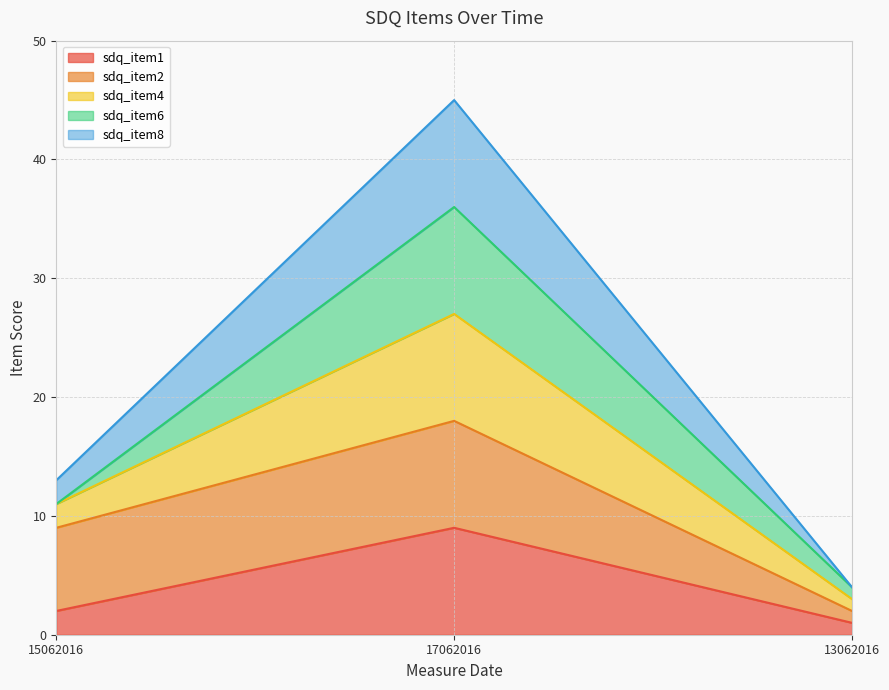

Which category has the lowest value in the sdq_item1 series?

13062016